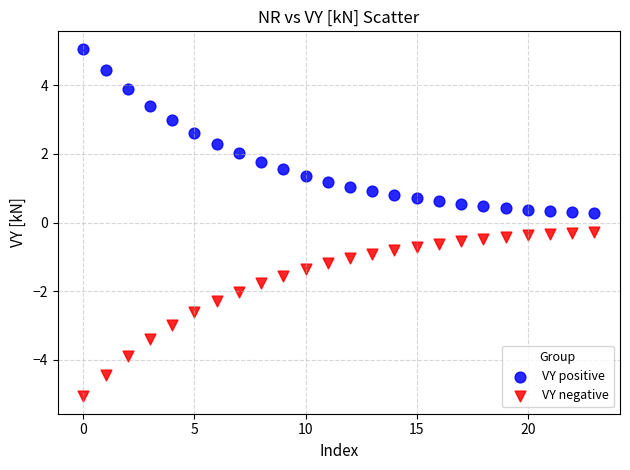

Which series reaches the maximum Y coordinate?

VY positive